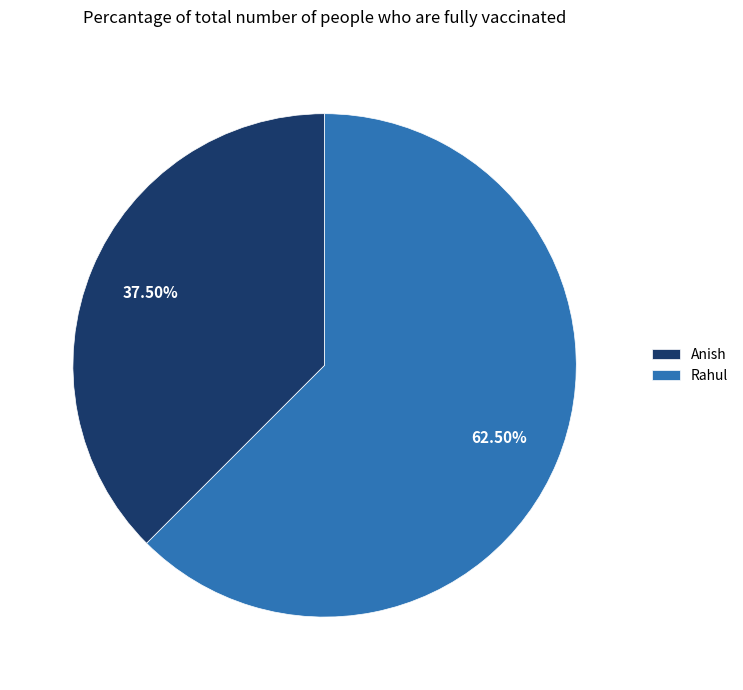

Count the number of slices in the pie.

2